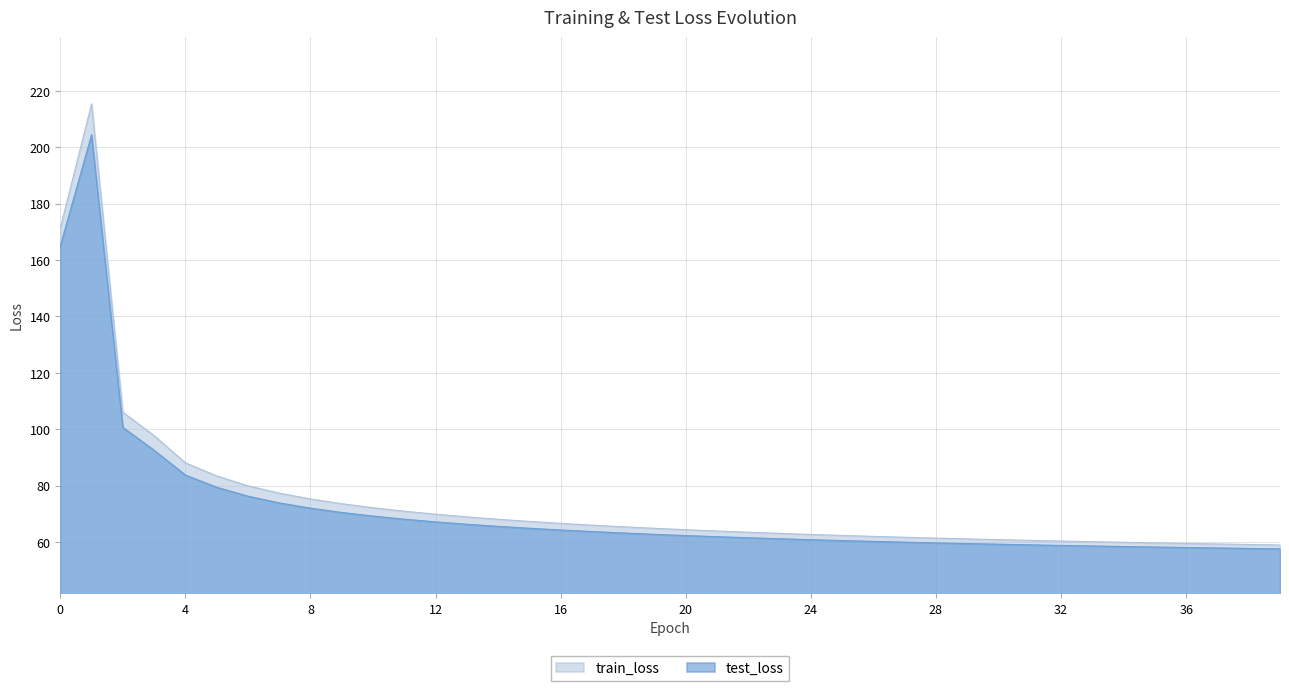

What is the sum of the train_loss values at 22 and 27?

125.1